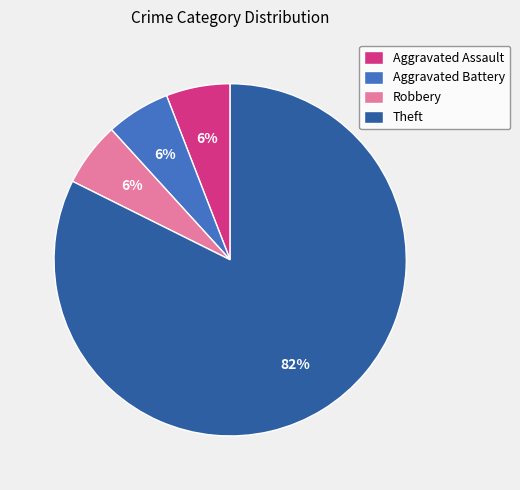

What is the largest slice in the pie chart?

Theft